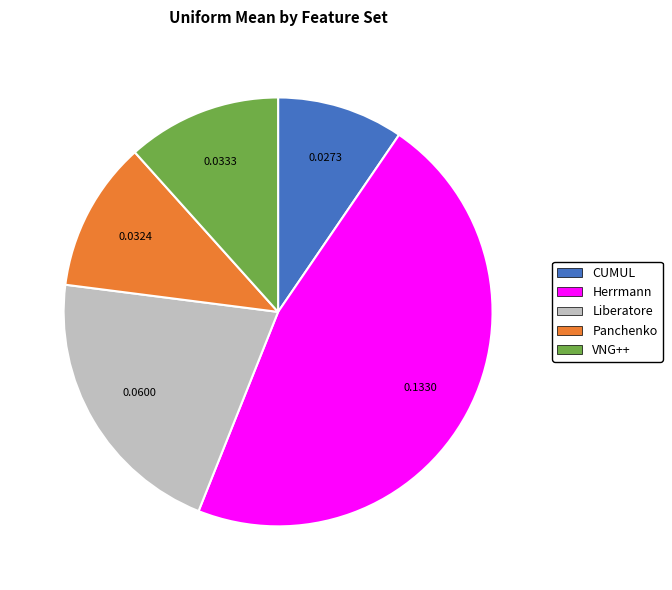

What is the smallest slice in the pie chart?

CUMUL